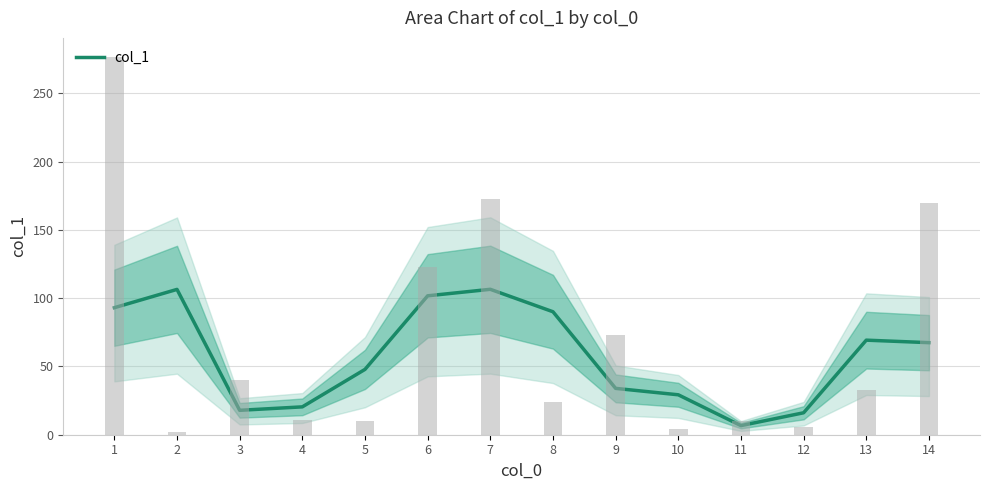

What is the change in value from 11 to 12?

+9.4